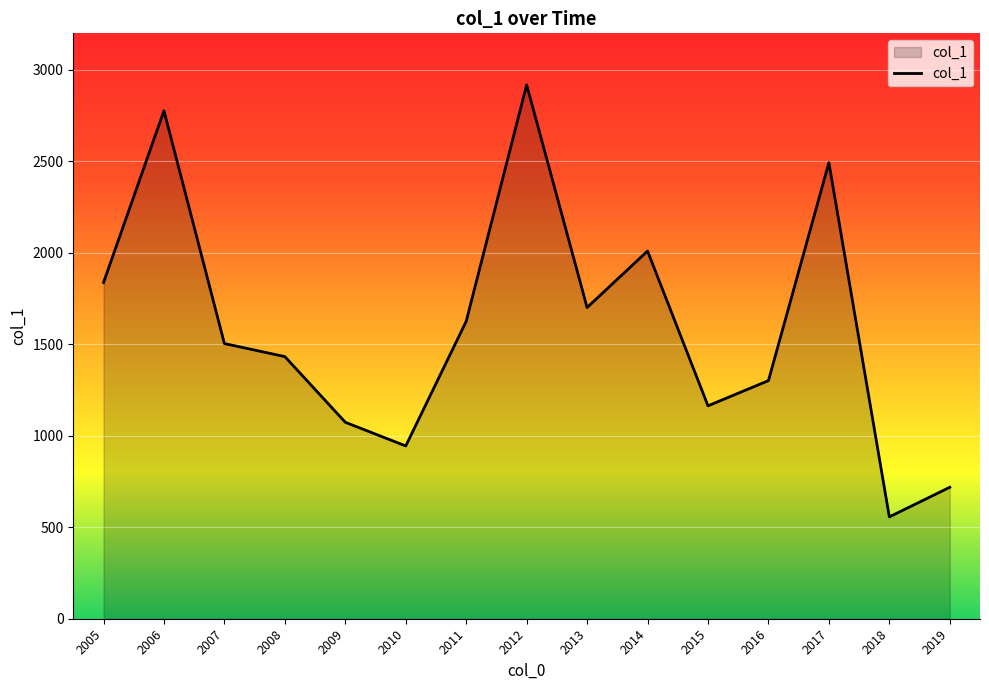

Where does the data first go above 1504?

2005